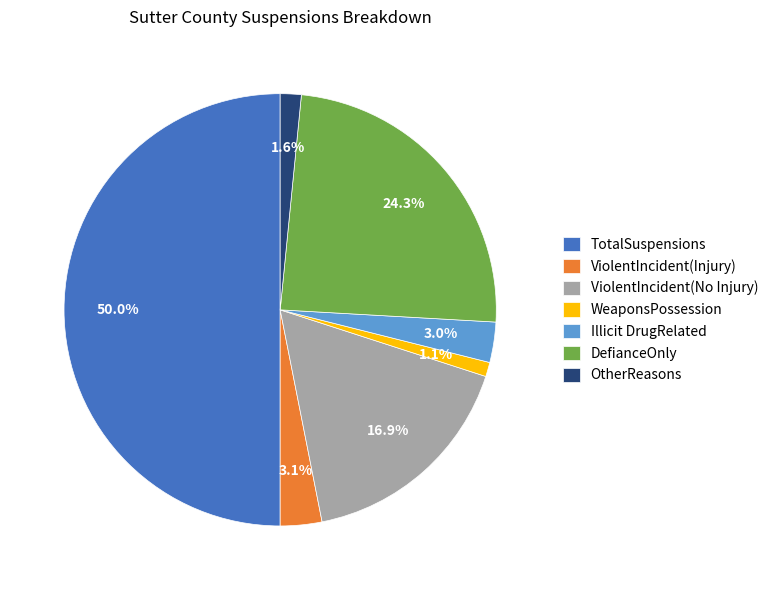

Do ViolentIncident(No Injury) and ViolentIncident(Injury) together represent more than half of the pie?

No